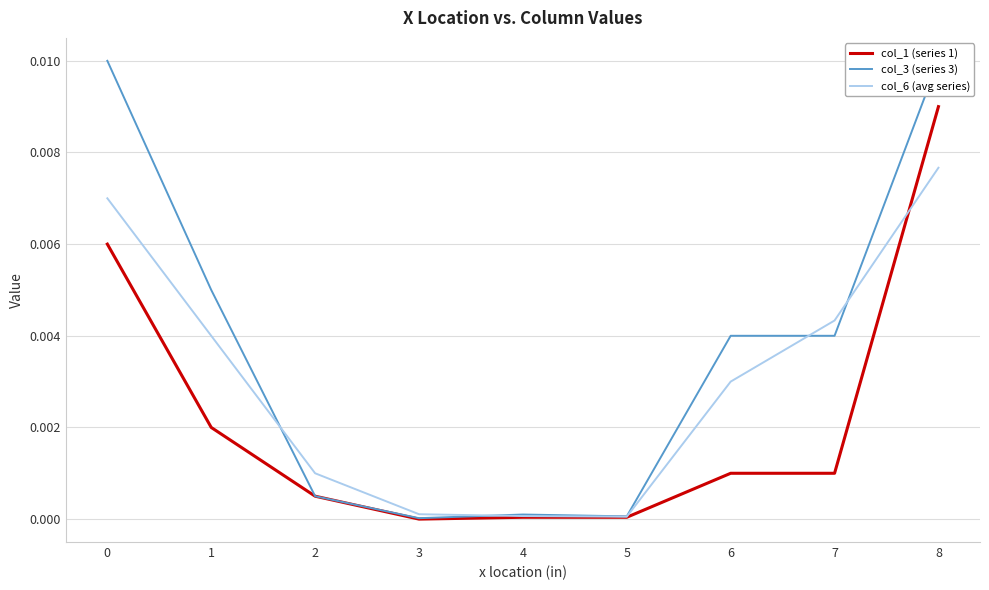

True or false: col_6 (avg series) has more than 2 interior local peaks.

False